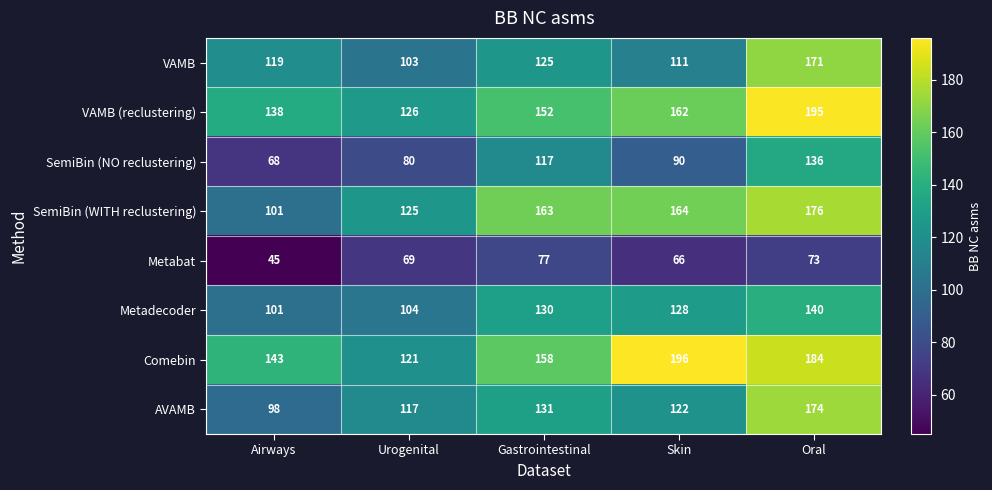

Which category has the highest value across all series?

Skin